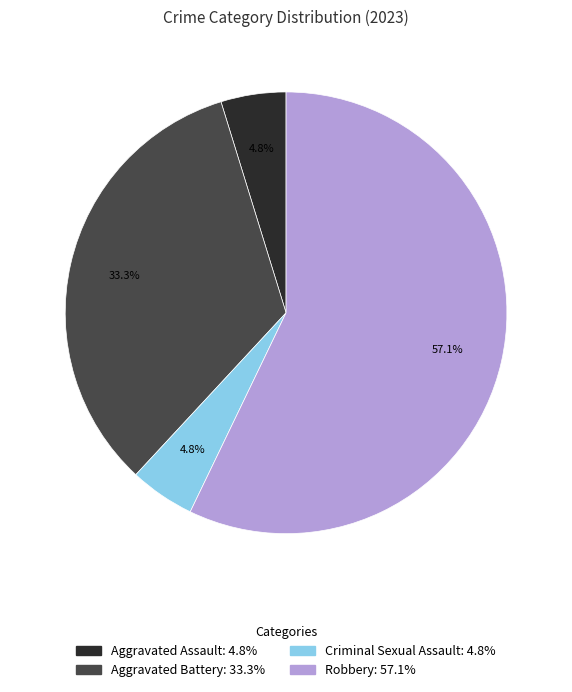

To the nearest percent, what portion does Aggravated Battery represent?

33%